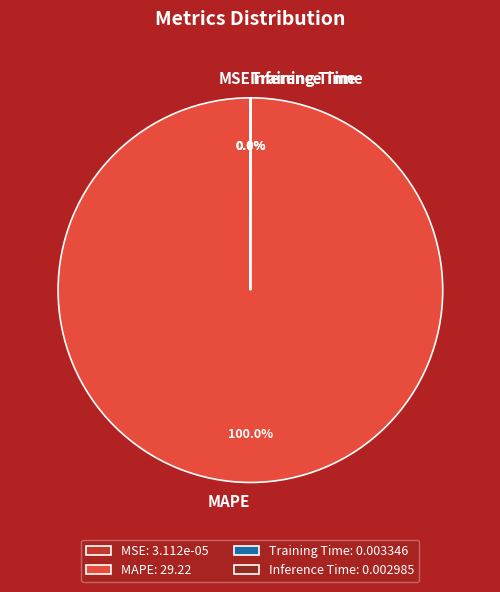

Is there any slice that represents more than half of the pie?

Yes